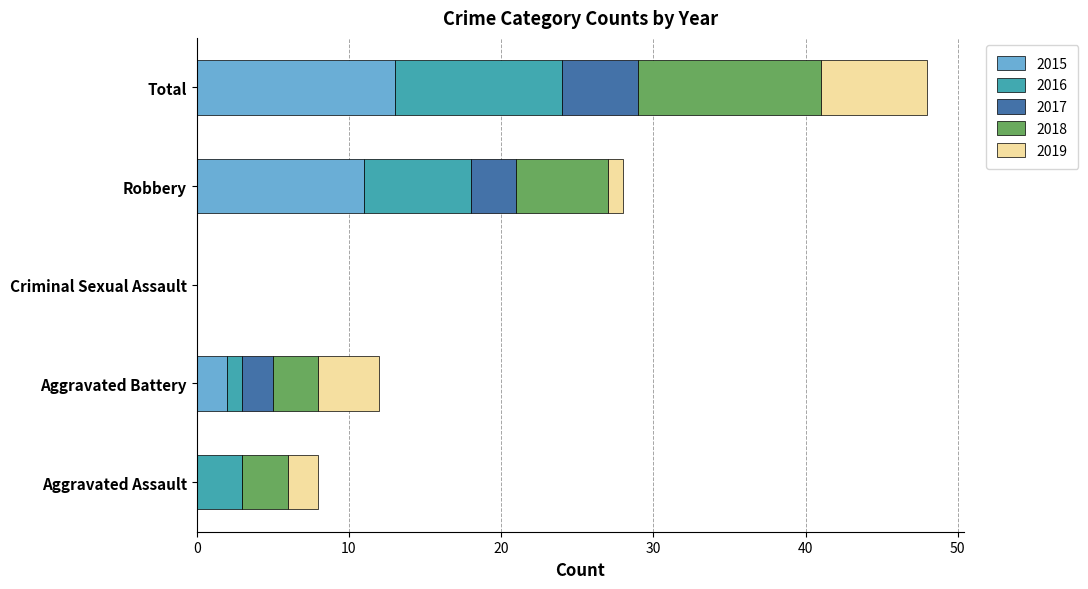

The 2015 series shows -5 at Criminal Sexual Assault. True or false?

False